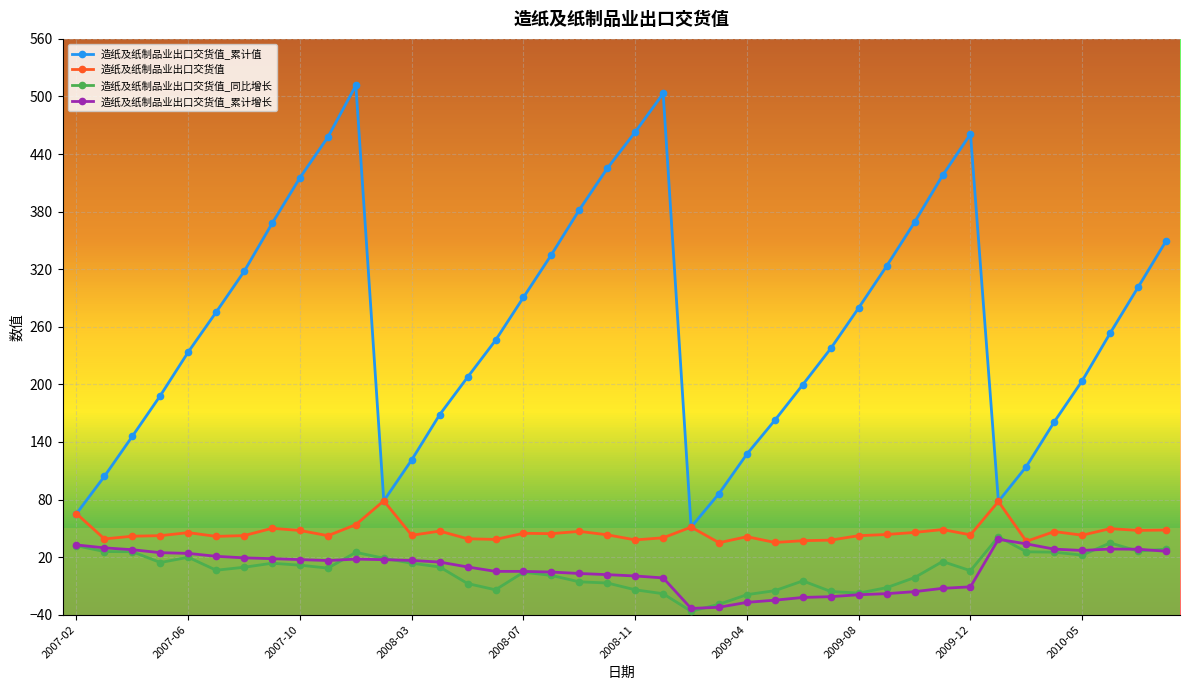

True or false: 造纸及纸制品业出口交货值_同比增长 and 造纸及纸制品业出口交货值 cross at least once.

False